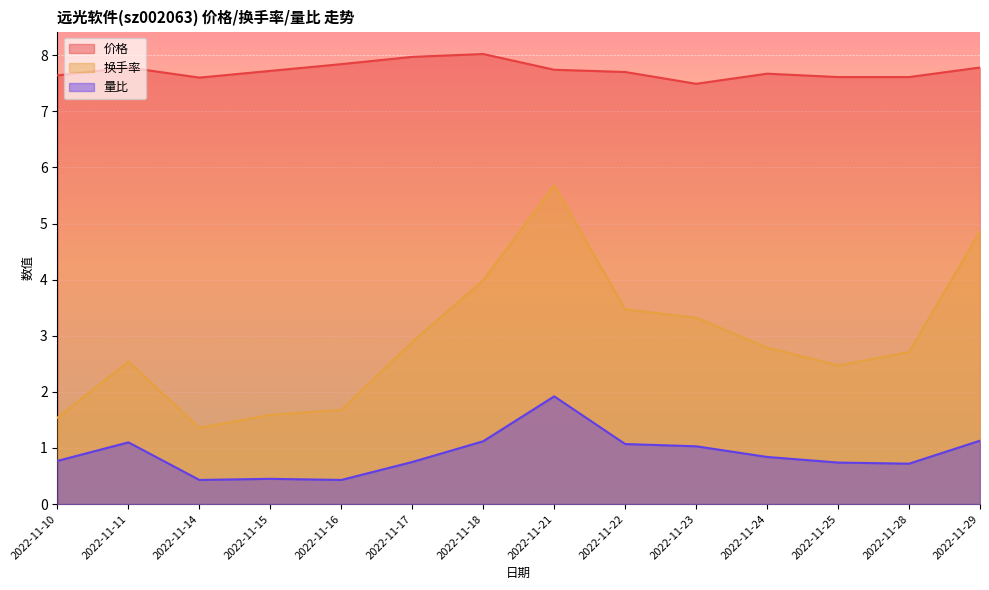

What is the difference between the second highest and second lowest values in the 价格 series?

0.4